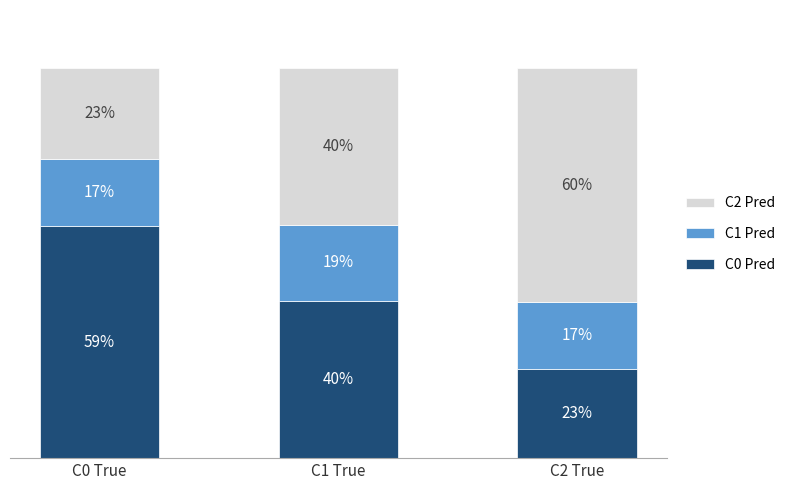

Between C0 True and C2 True, which is larger?

C0 True